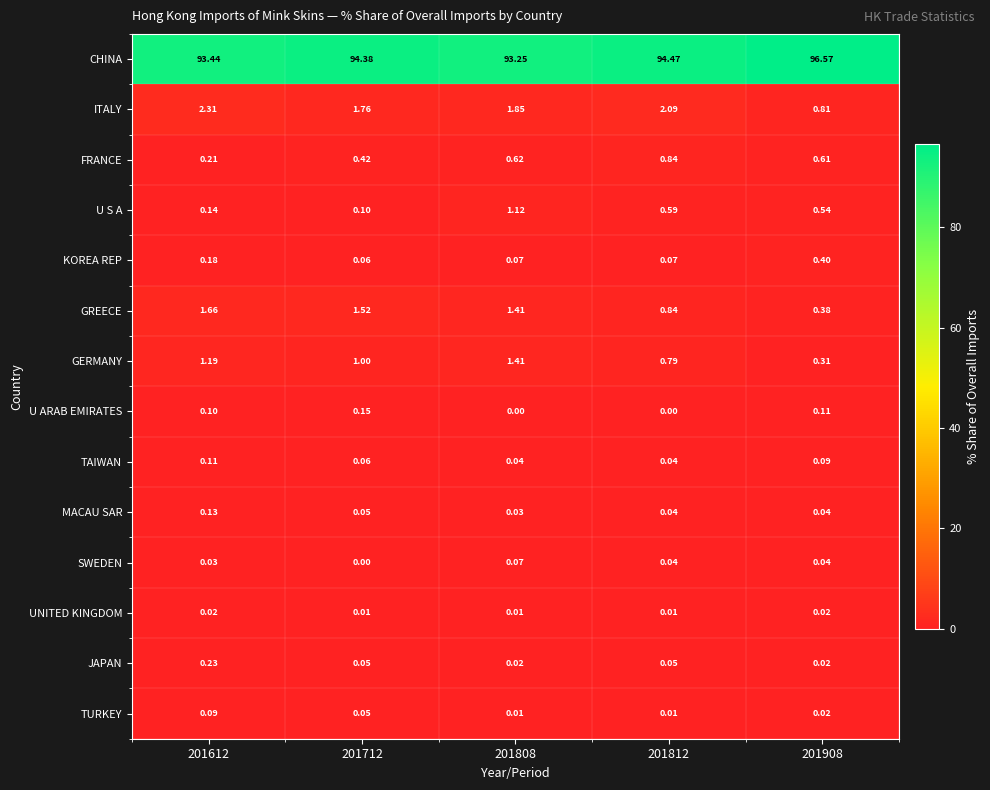

List the series in order of their peak value, highest first.

CHINA, ITALY, GREECE, GERMANY, U S A, FRANCE, KOREA REP, JAPAN, U ARAB EMIRATES, MACAU SAR, TAIWAN, TURKEY, SWEDEN, UNITED KINGDOM